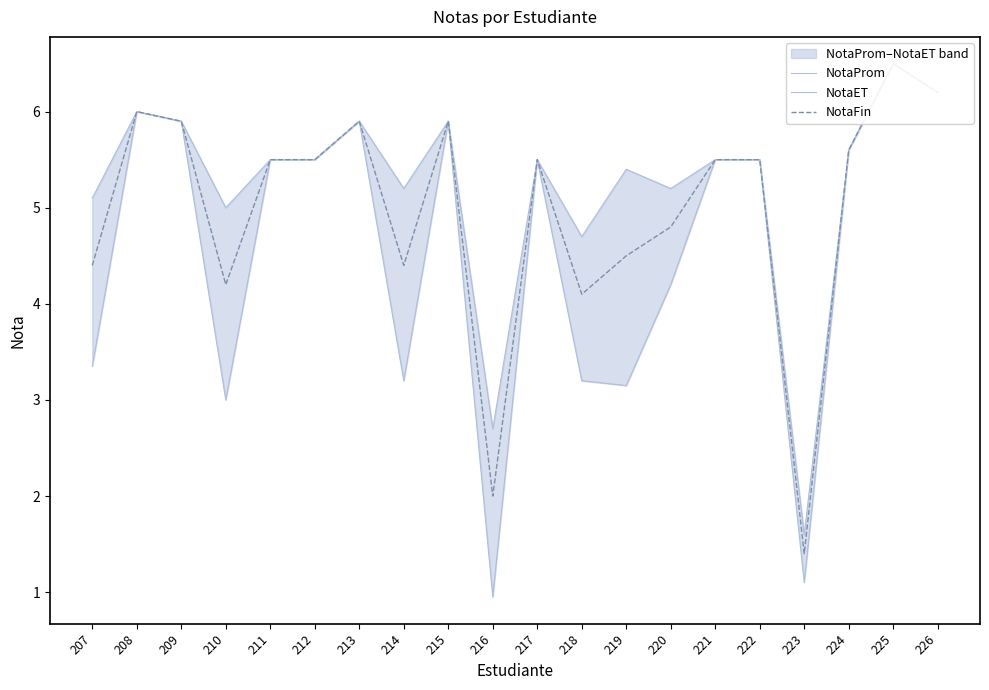

Rank the series by their maximum value, from lowest to highest.

NotaProm, NotaET, NotaFin